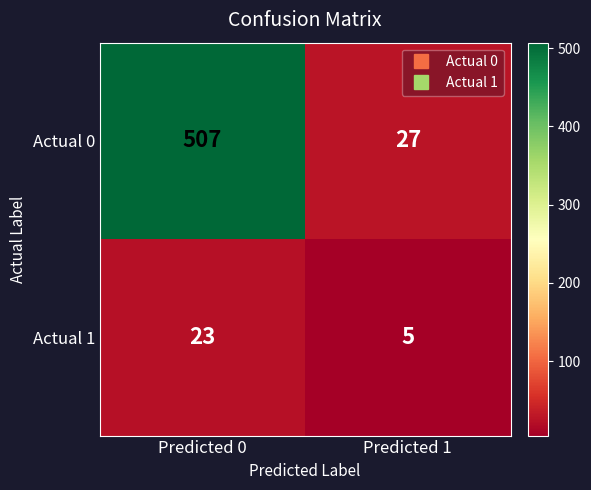

Rank the series by their average value, from highest to lowest.

Actual 0, Actual 1